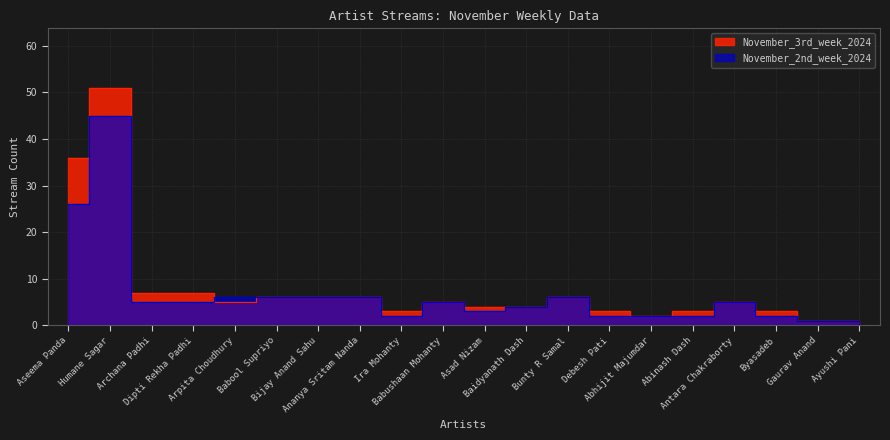

The value of November_3rd_week_2024 at Aseema Panda is 24. True or false?

False